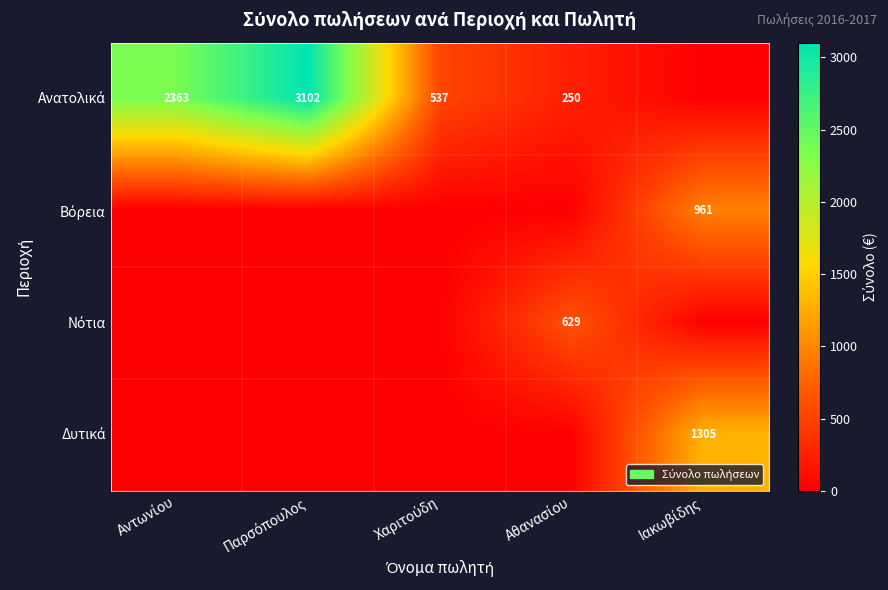

Which series changed the most between Αντωνίου and Παρσόπουλος?

Ανατολικά